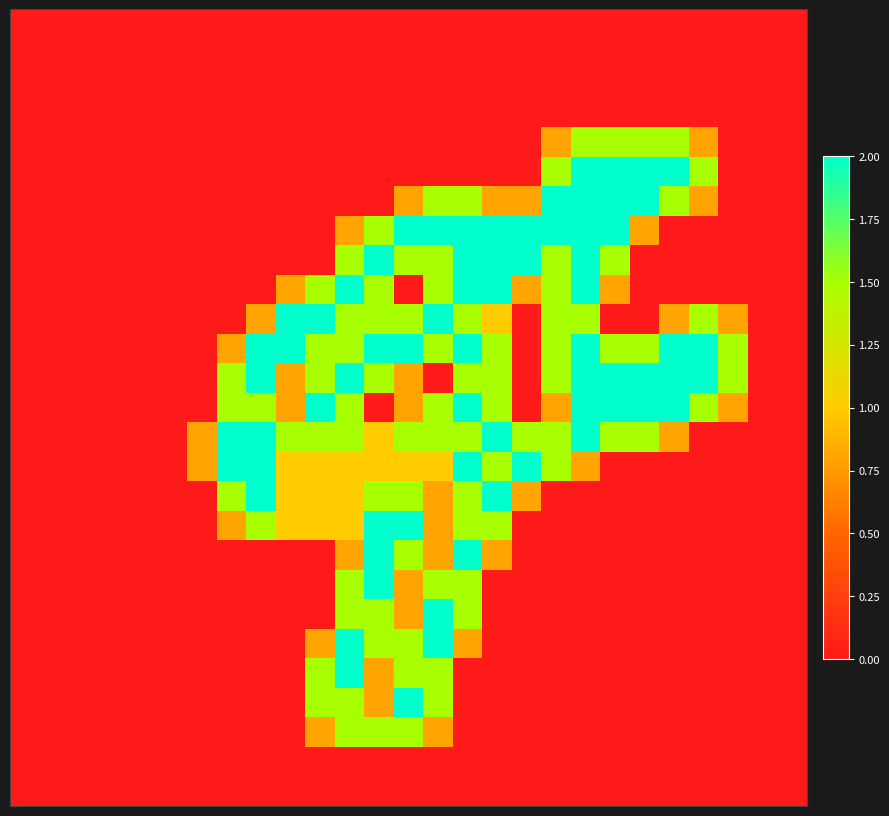

At how many categories does at least one series exceed 0?

19